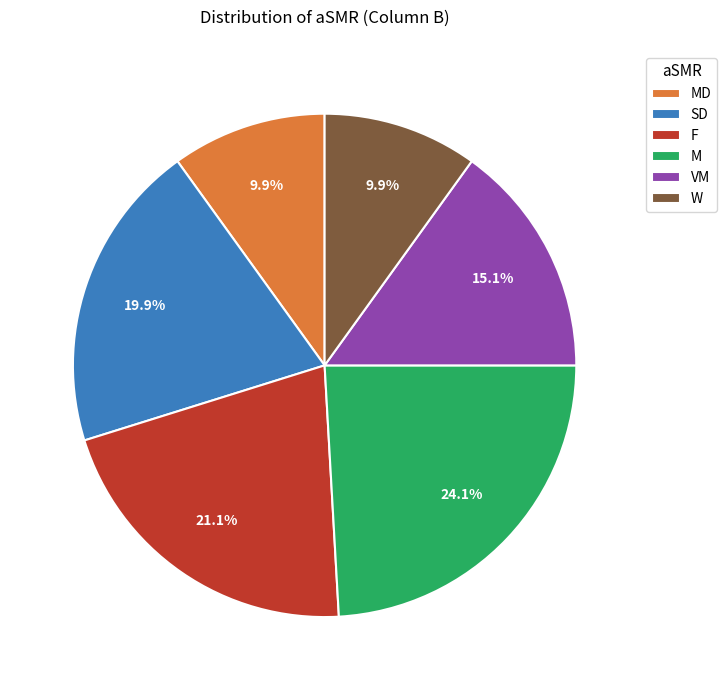

Which slice is the largest?

M